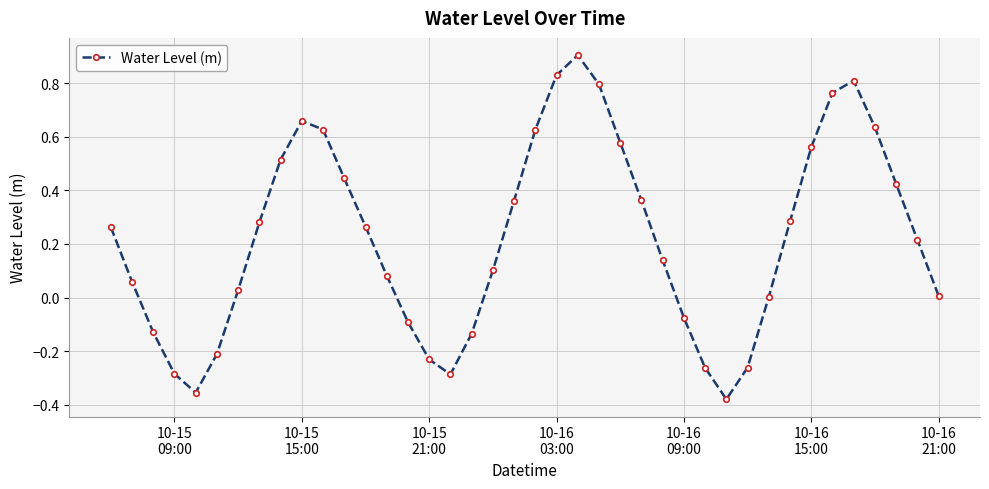

What is the greatest value displayed?

0.9